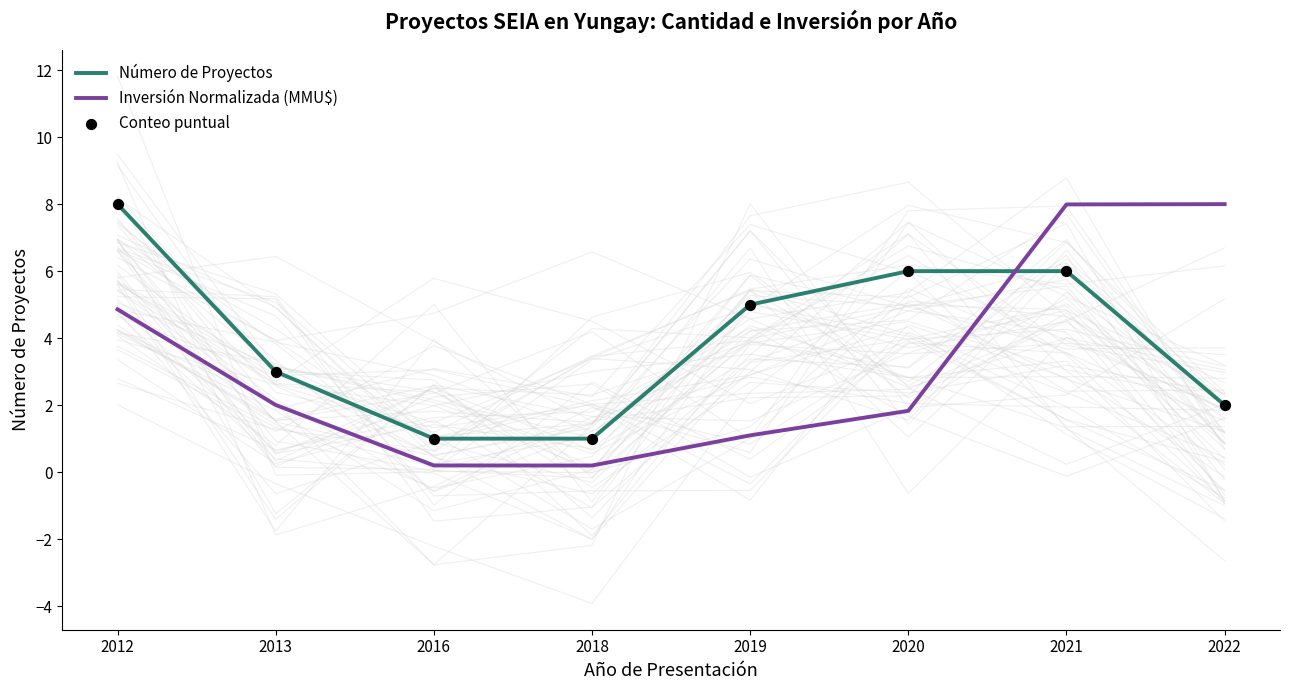

Which series reaches the minimum Y coordinate?

Inversión Normalizada (MMU$)